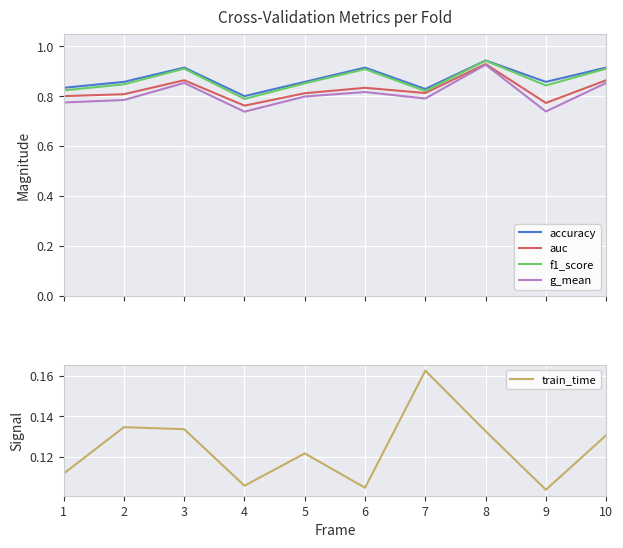

Which has a higher value, 1 or 9?

9